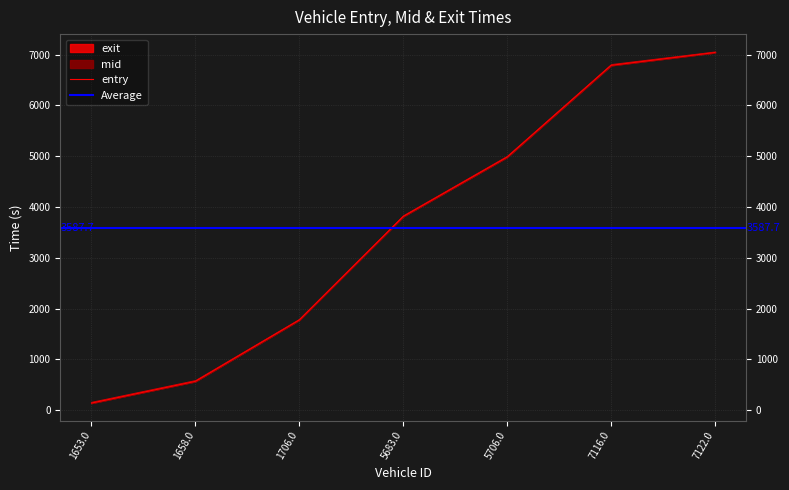

What is the difference between the maximum and second lowest values in the entry series?

6474.4